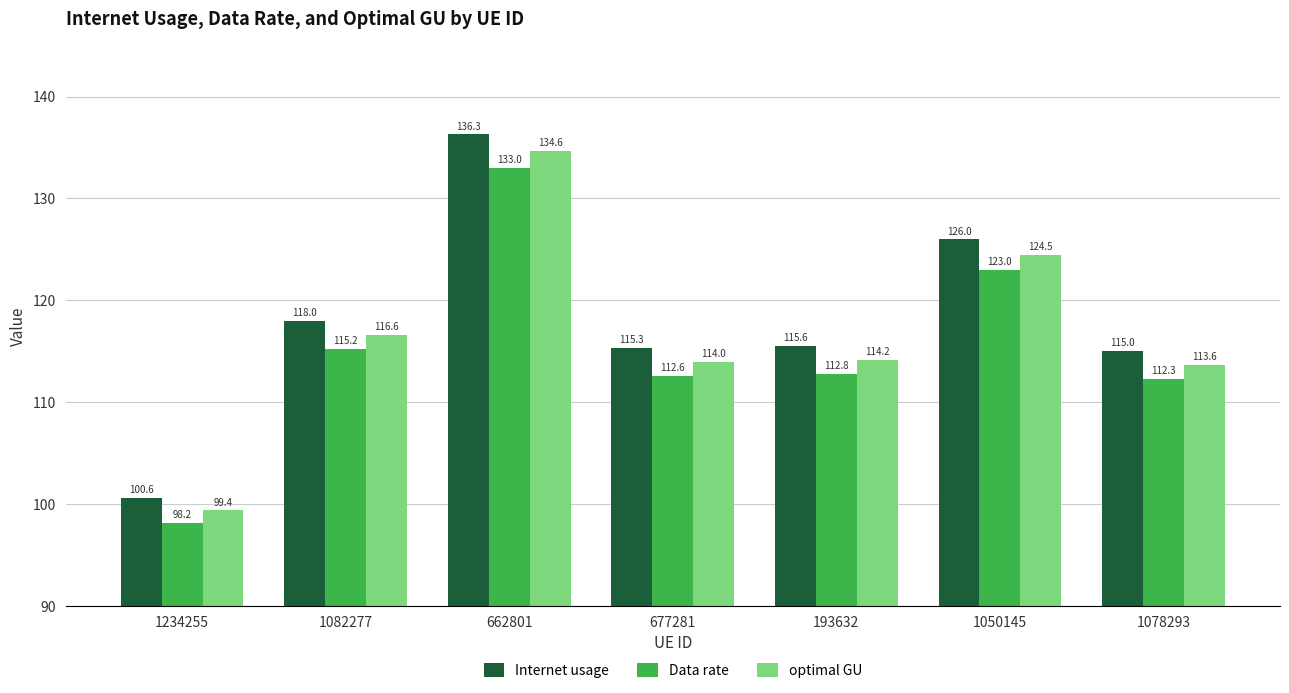

Is it true that Internet usage equals 118.0 at 1082277?

True